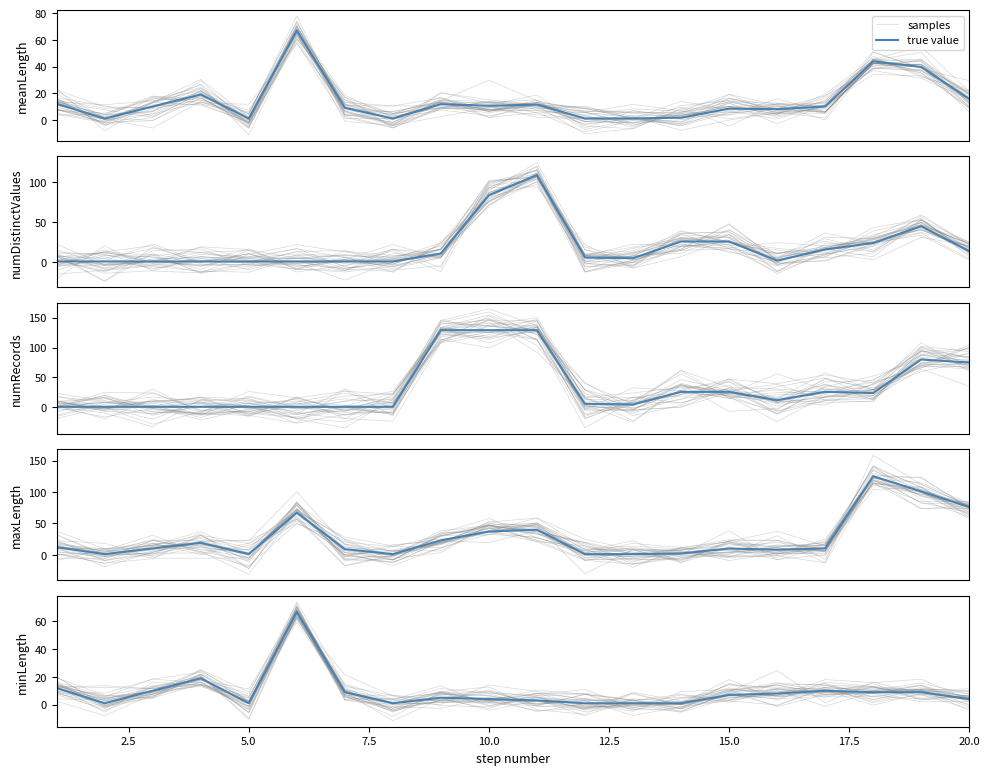

What is the difference between the maximum and second lowest values in the samples series?

75.5